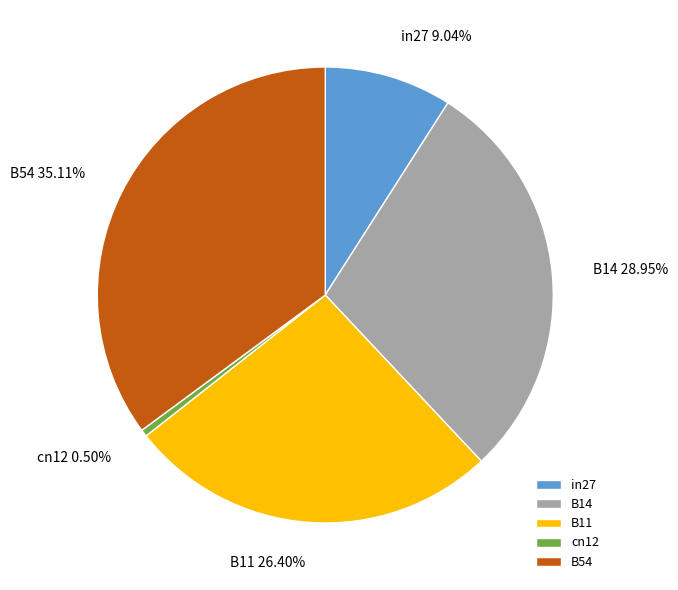

How many segments does this pie chart have?

5